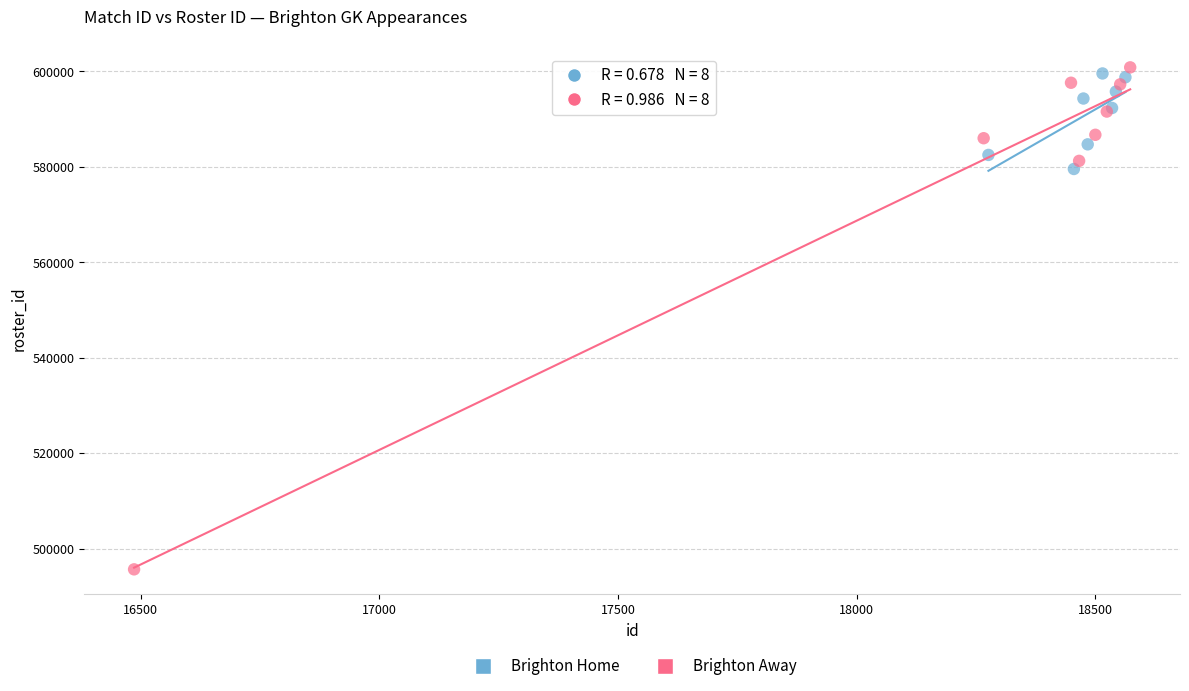

Which series has the widest spread of Y values?

Brighton Away